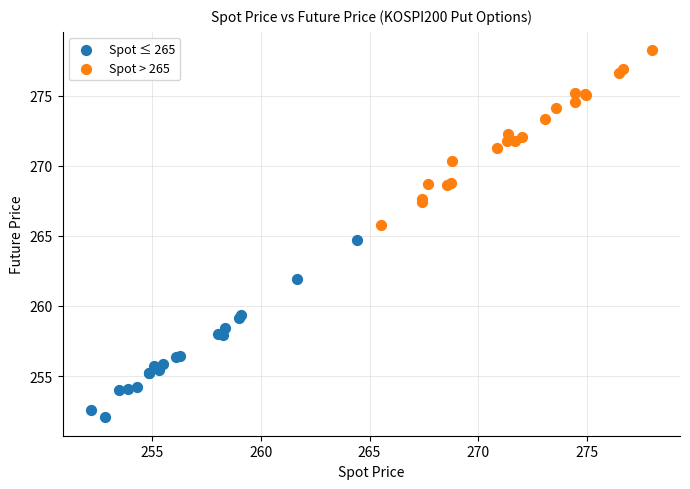

Which series contains the lowest Y value?

Spot ≤ 265